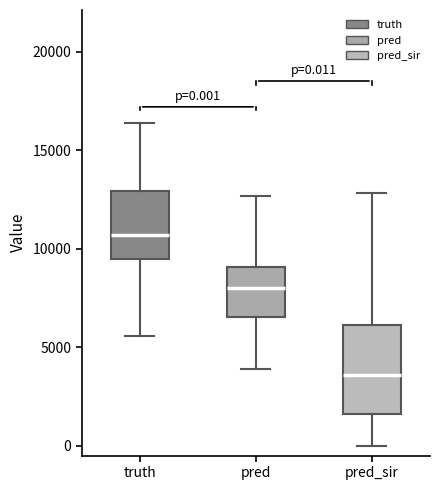

Comparing the boxes themselves (not the whiskers), which one is the tallest?

pred_sir